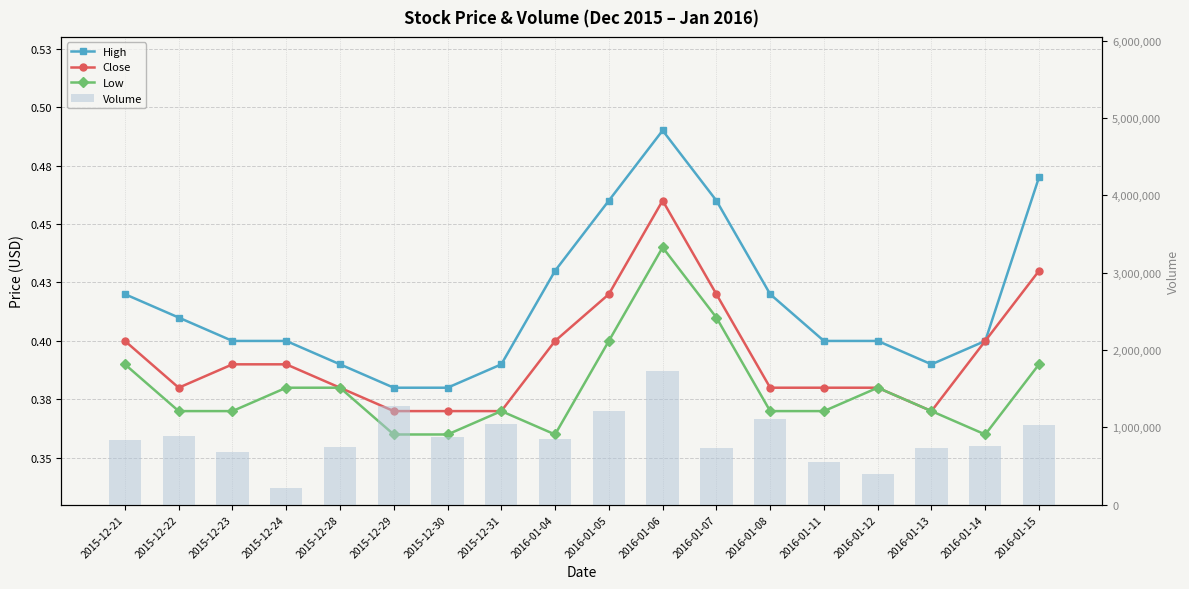

What is the difference between the maximum and second lowest values in the High series?

0.1